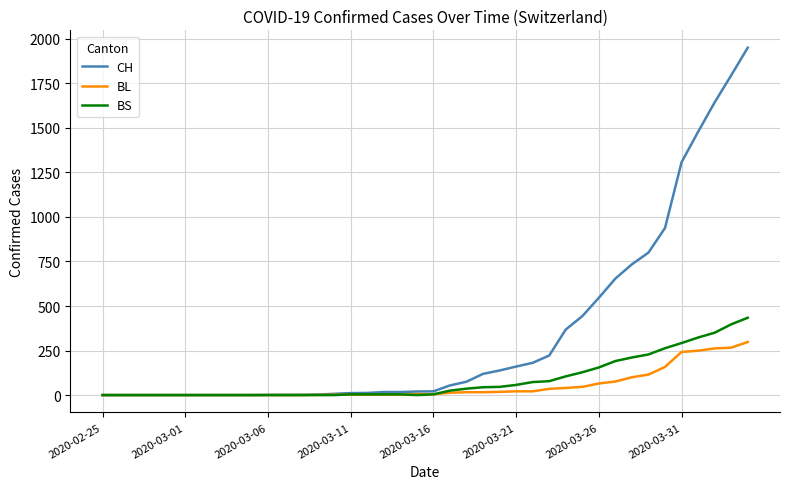

What are all the series names shown in the legend?

CH, BL, BS